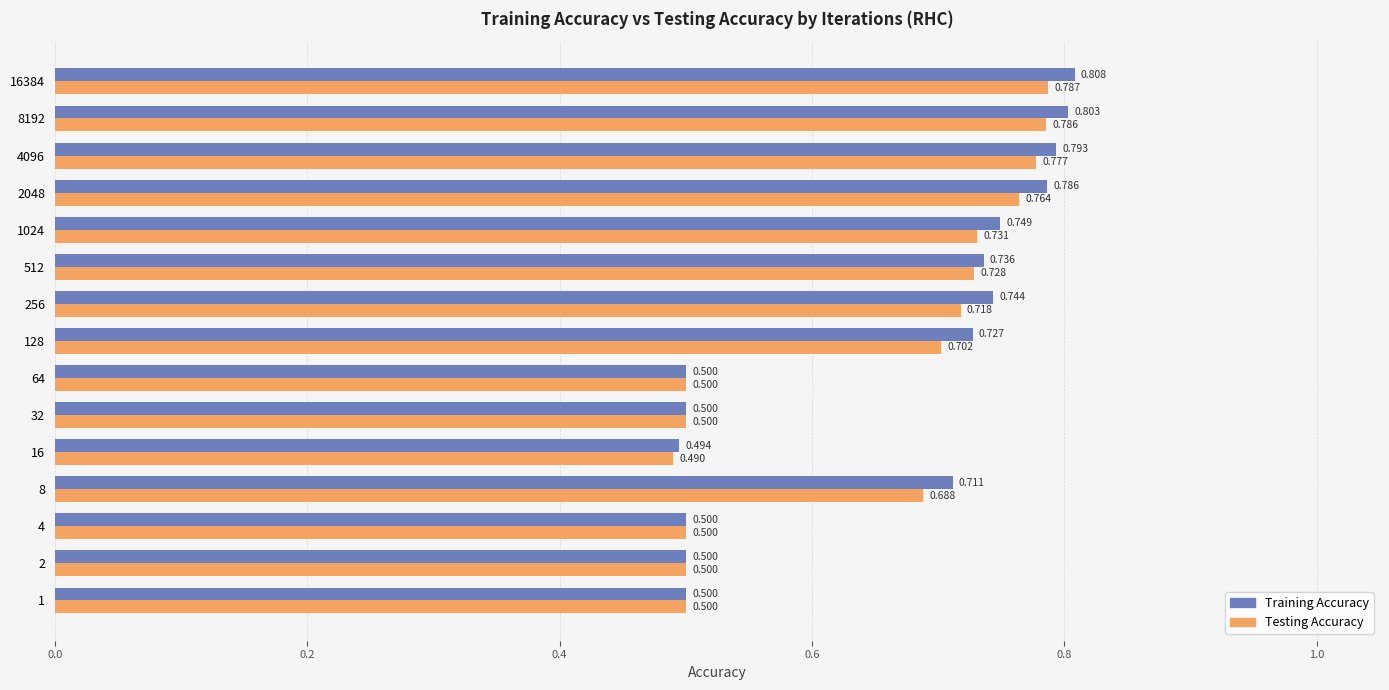

The Training Accuracy series shows 0.7 at 8. True or false?

True